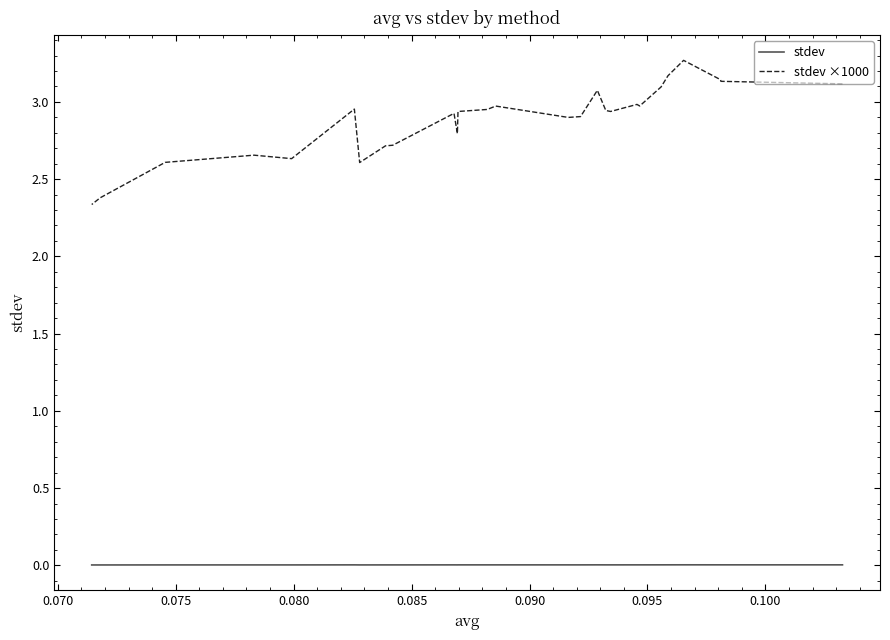

How many stdev values are between 0 and 1?

27